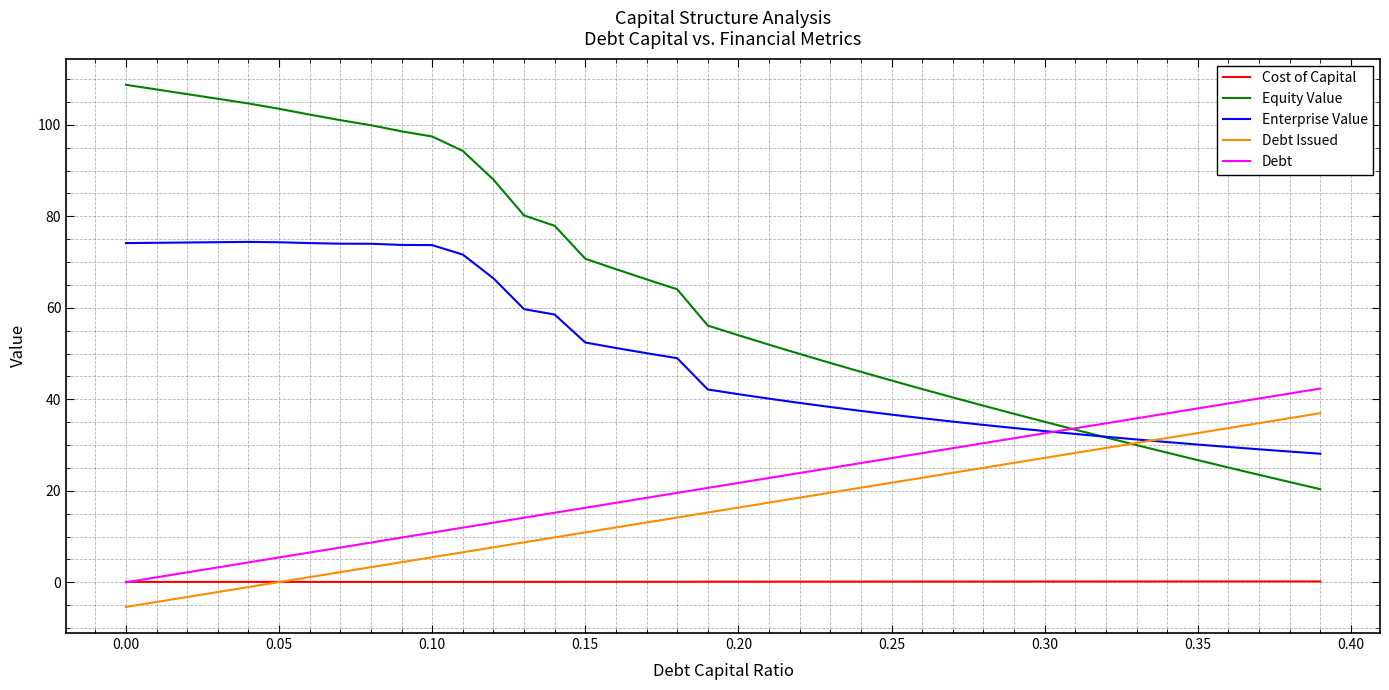

Which series has the largest total across all categories?

Equity Value